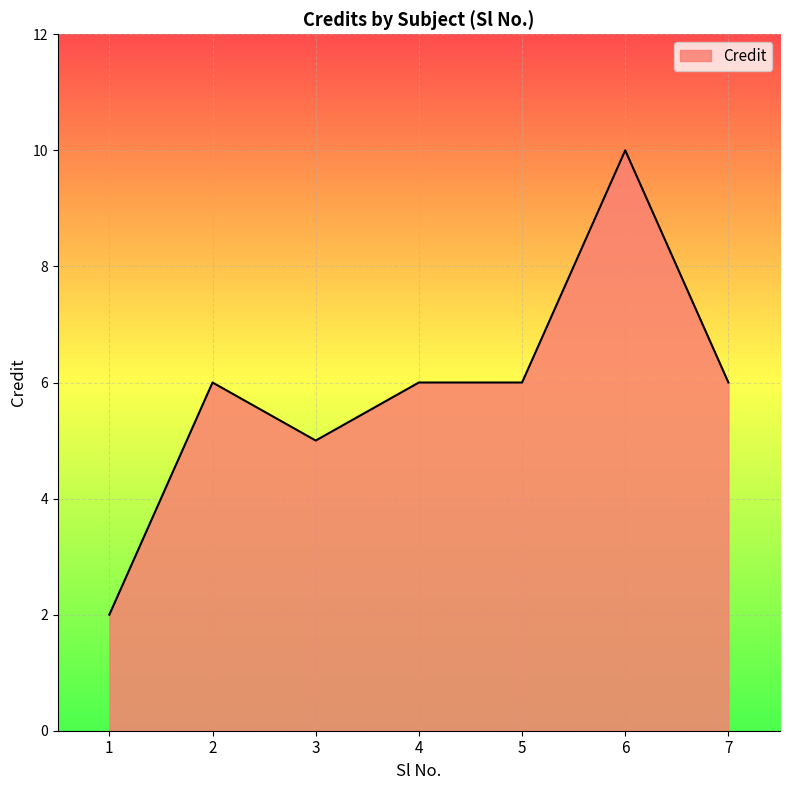

What is the difference between the maximum and minimum values?

8